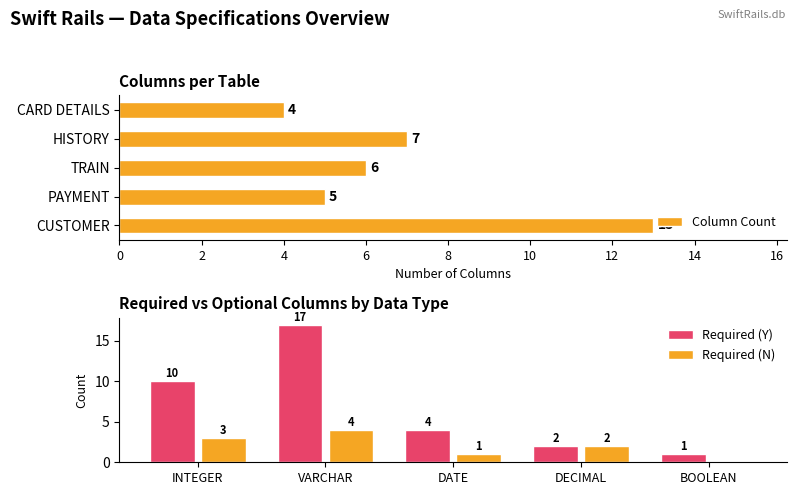

What is the difference between the Required (Y) values at DECIMAL and INTEGER?

8